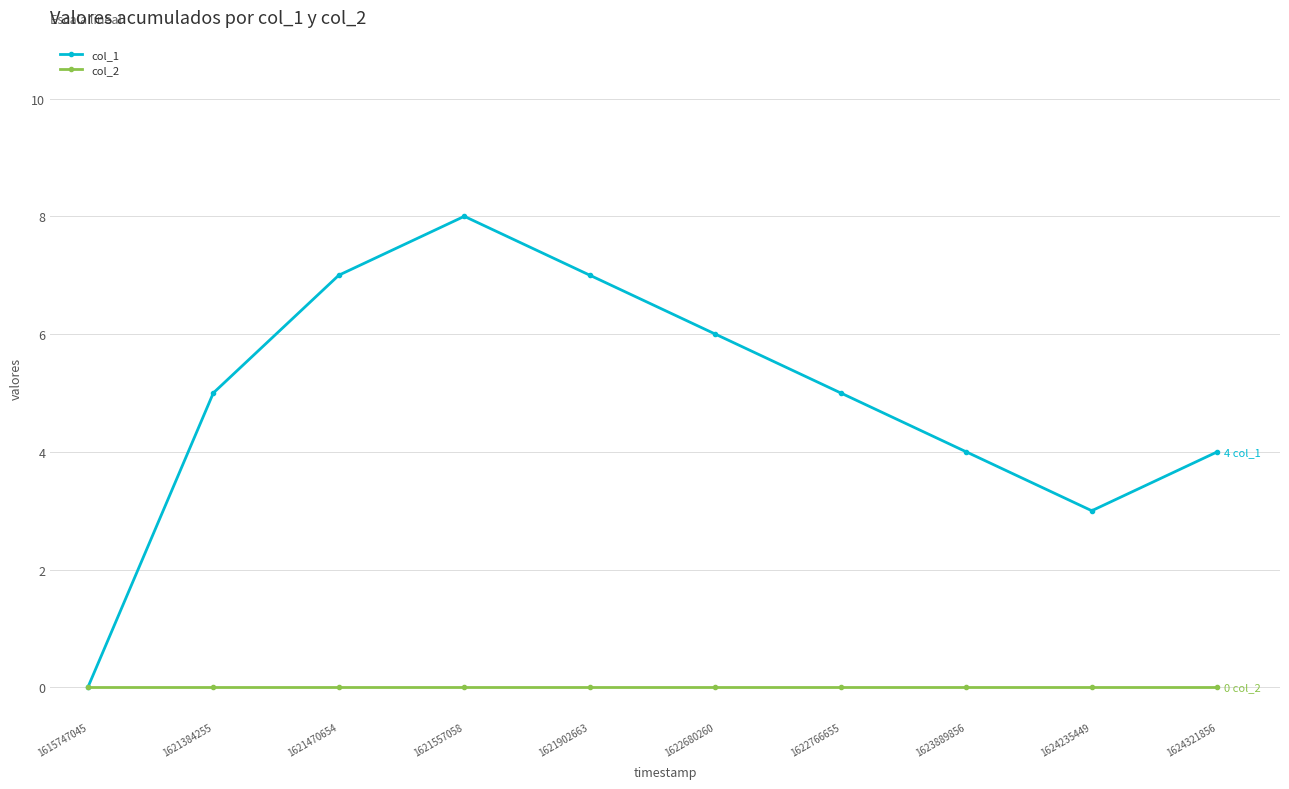

True or false: col_2 has a value of 0 at 1621470654.

True